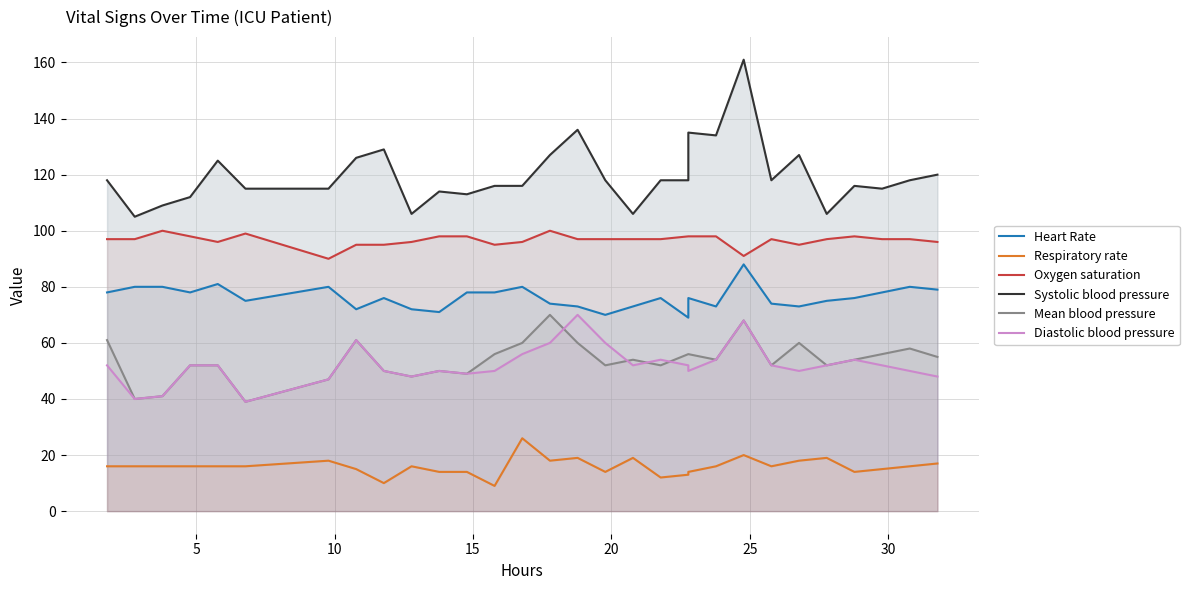

What is the smallest value displayed?

9